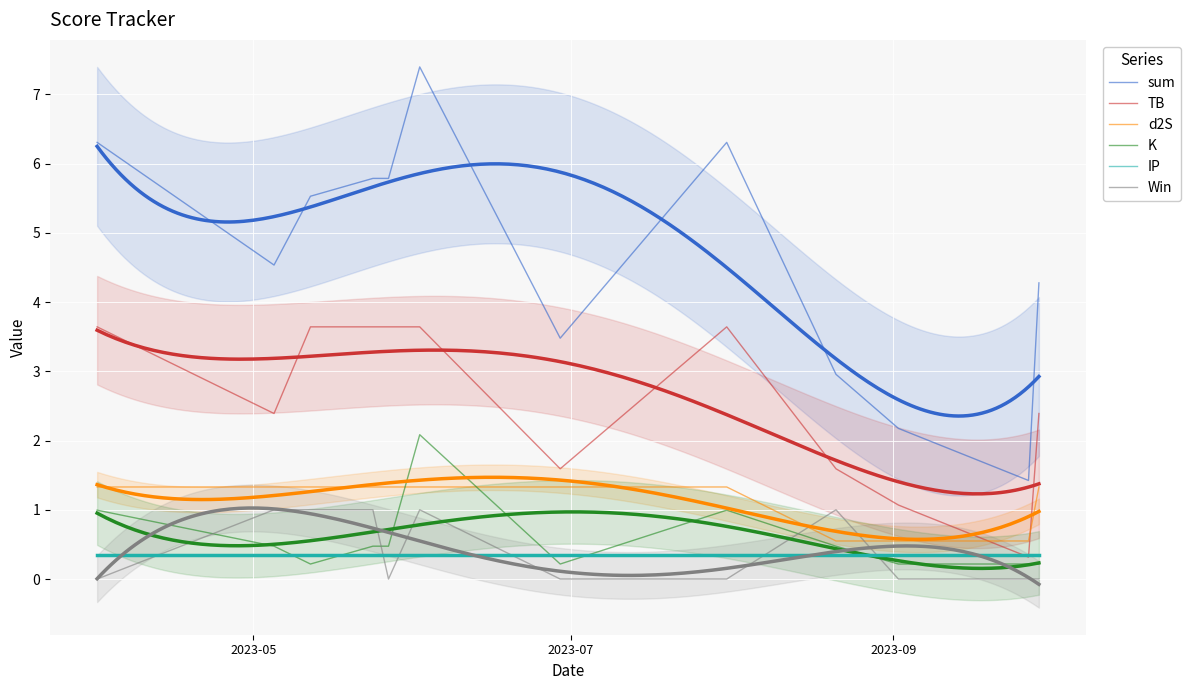

What is the difference between the maximum and second lowest values in the d2S series?

0.8